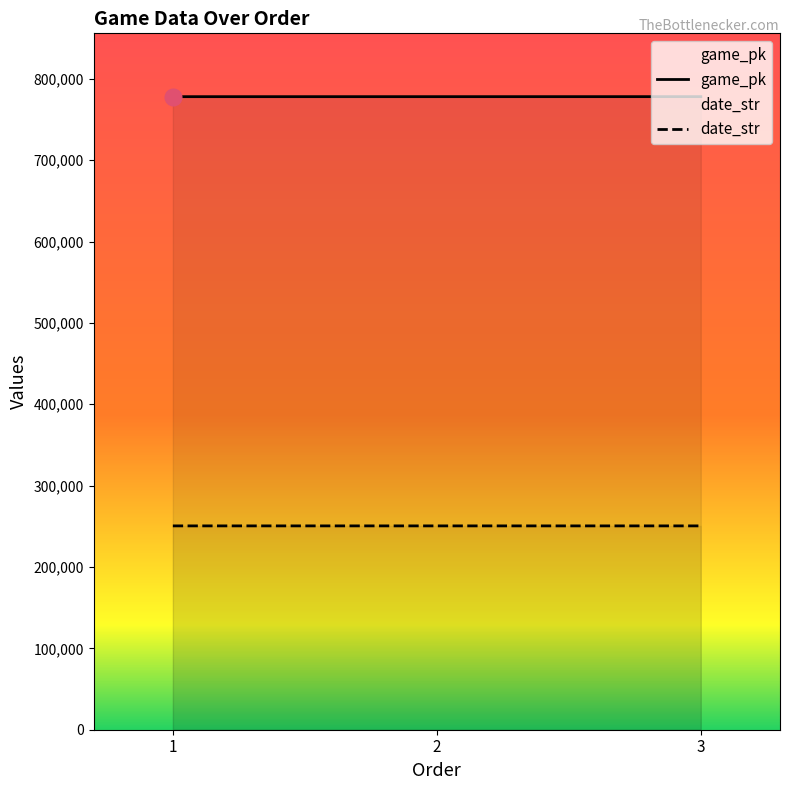

What is the difference between the date_str values at 3 and 1?

2